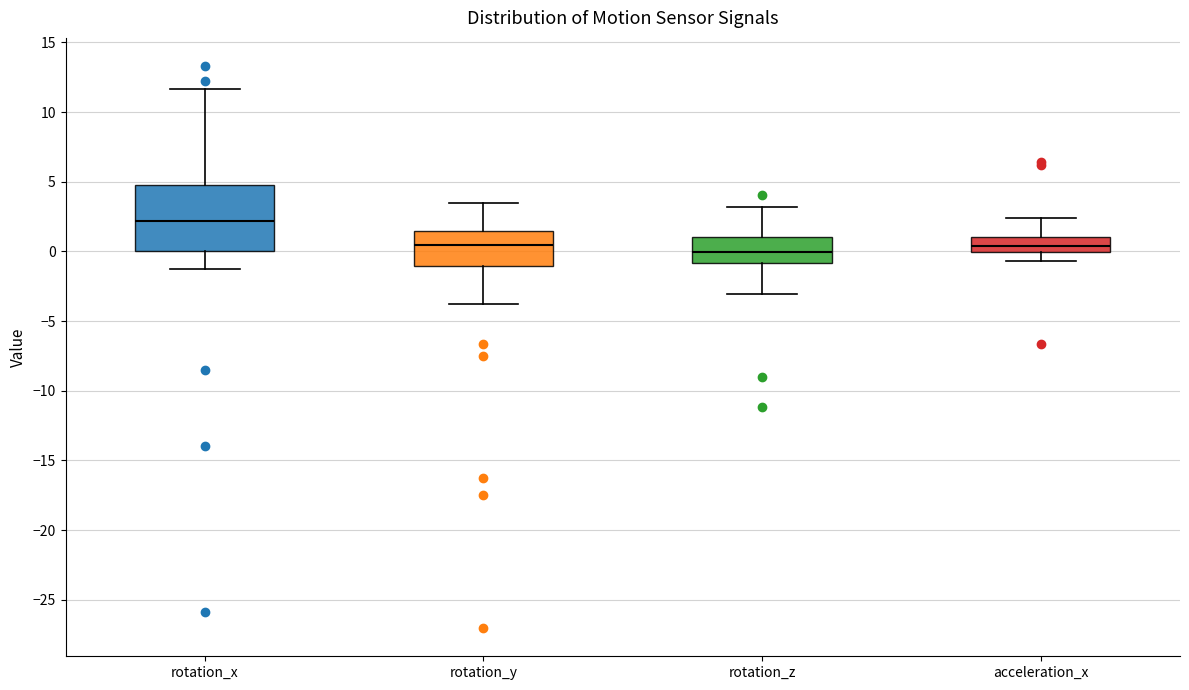

Where is the lower edge of the box for rotation_y on the y-axis? The values are not printed on the chart, so give them approximately, as read against the axis.

-1.0